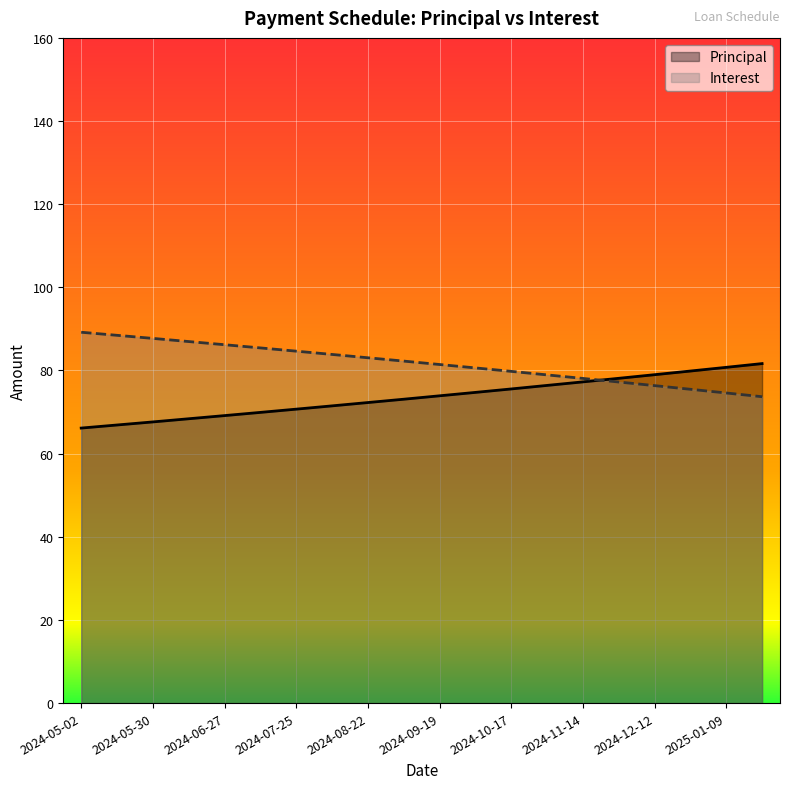

At which label does Principal reach its minimum?

2024-05-02